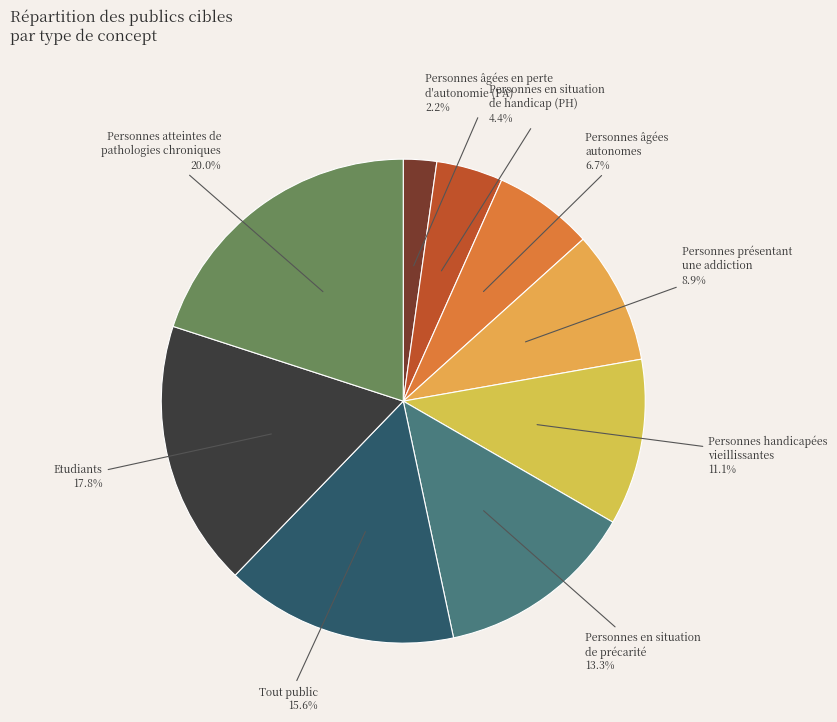

Which slice is the smallest?

Personnes âgées en perte d'autonomie (PA)